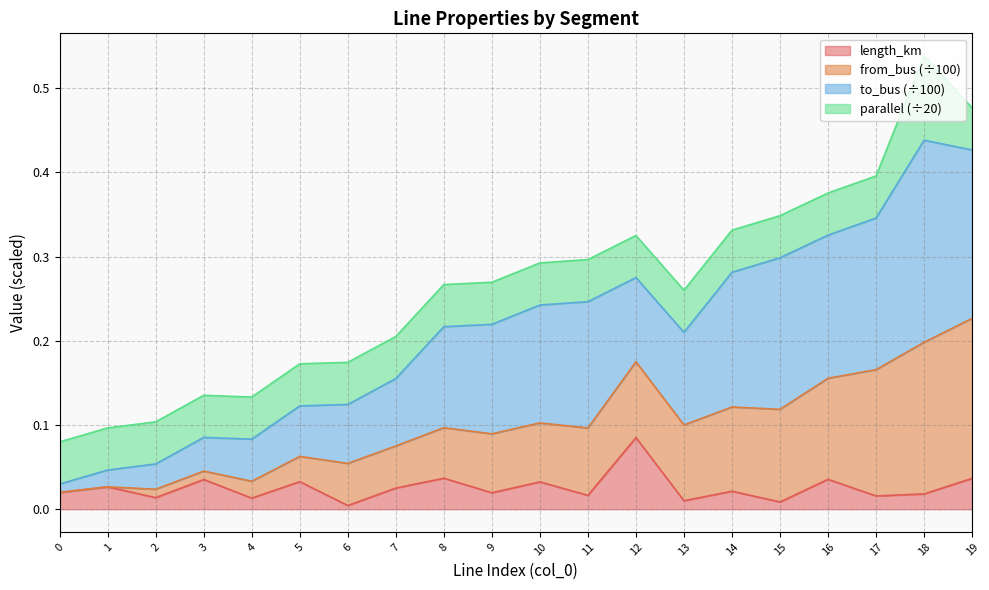

True or false: length_km has a value of 0.0 at 6.

False